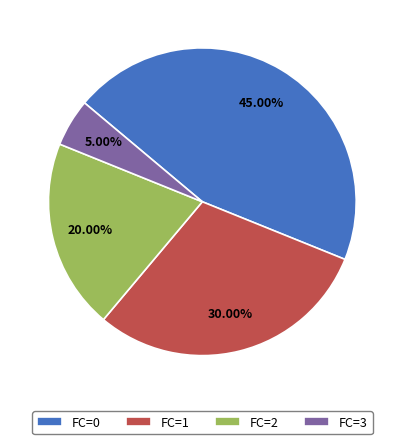

What is the ratio of the value at FC=0 to the value at FC=2?

2.2